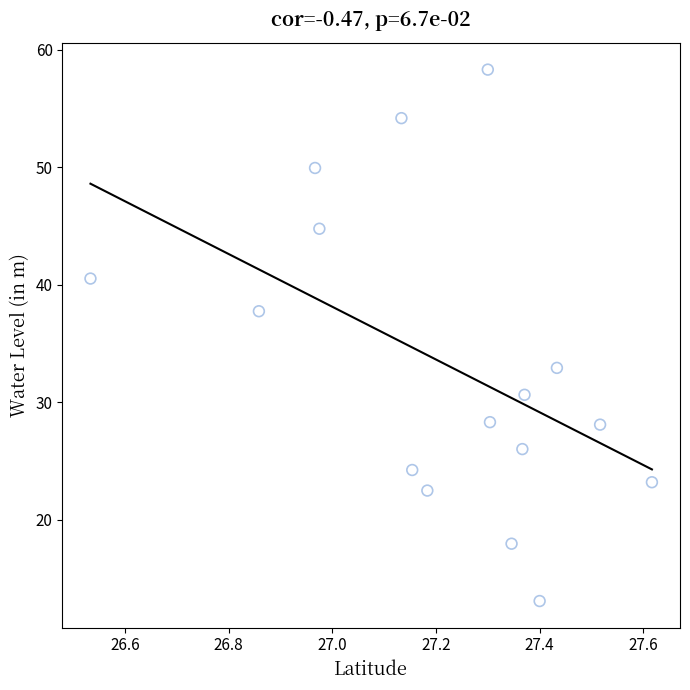

What Y value in the scatter plot is closest to 35?

32.9